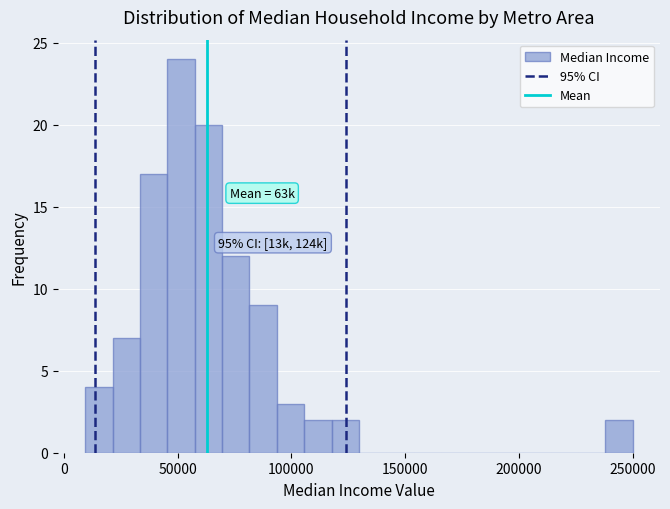

Around what value on the x-axis is the tallest bar? Give the approximate position of its centre, as read against the axis.

50000